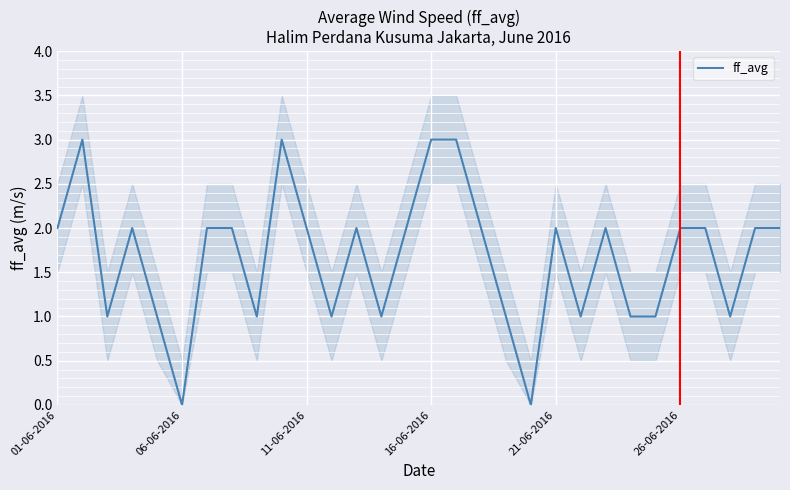

Is it true that ff_avg equals 3 at 21-06-2016?

False